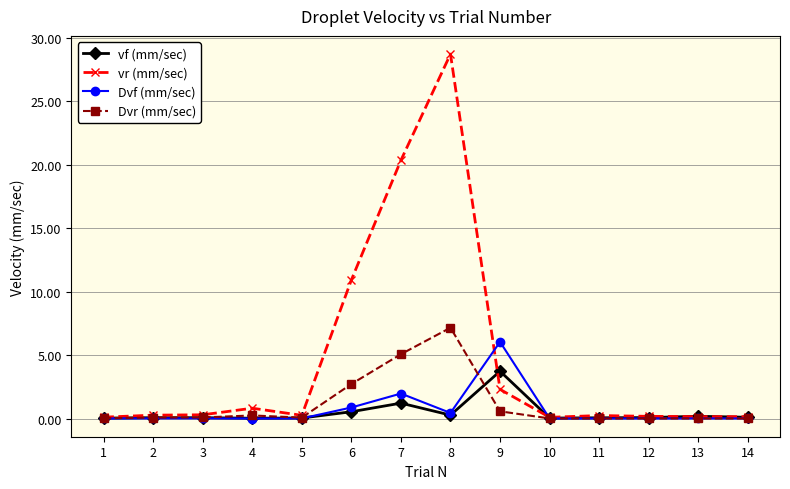

At which label is Dvf (mm/sec) closest to 3?

7